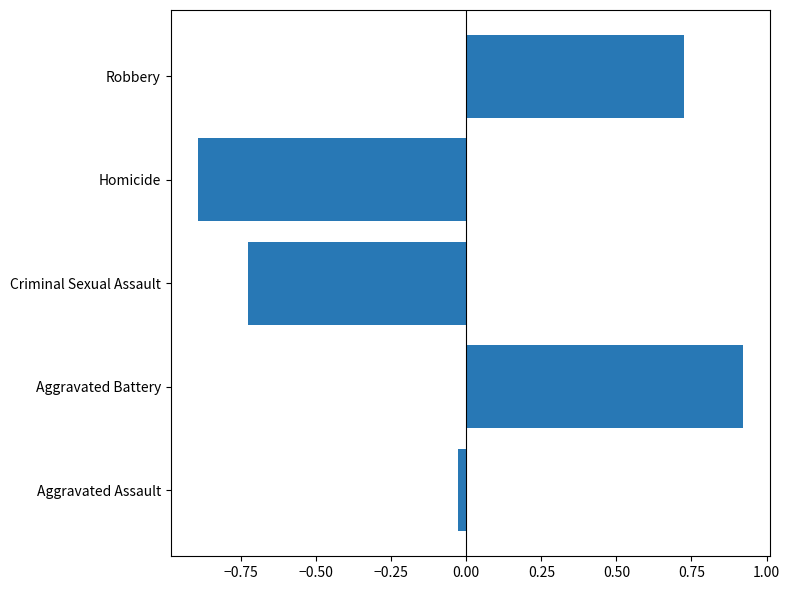

What is the difference between the maximum and second lowest values?

1.6